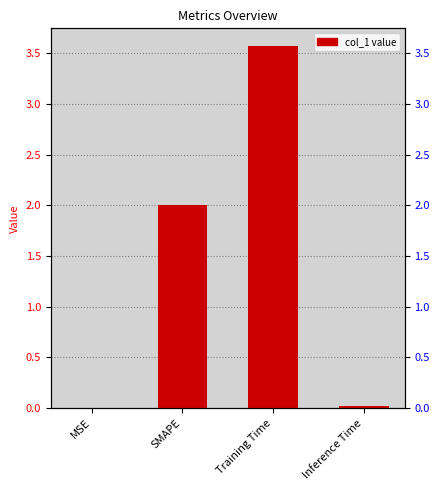

What is the average value?

1.4